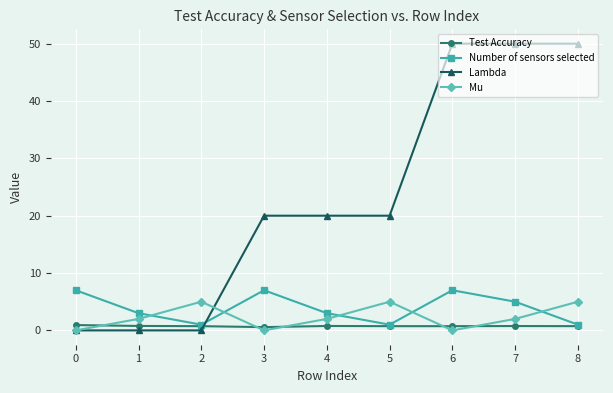

Is it true that Lambda equals 50.0 at 7?

True